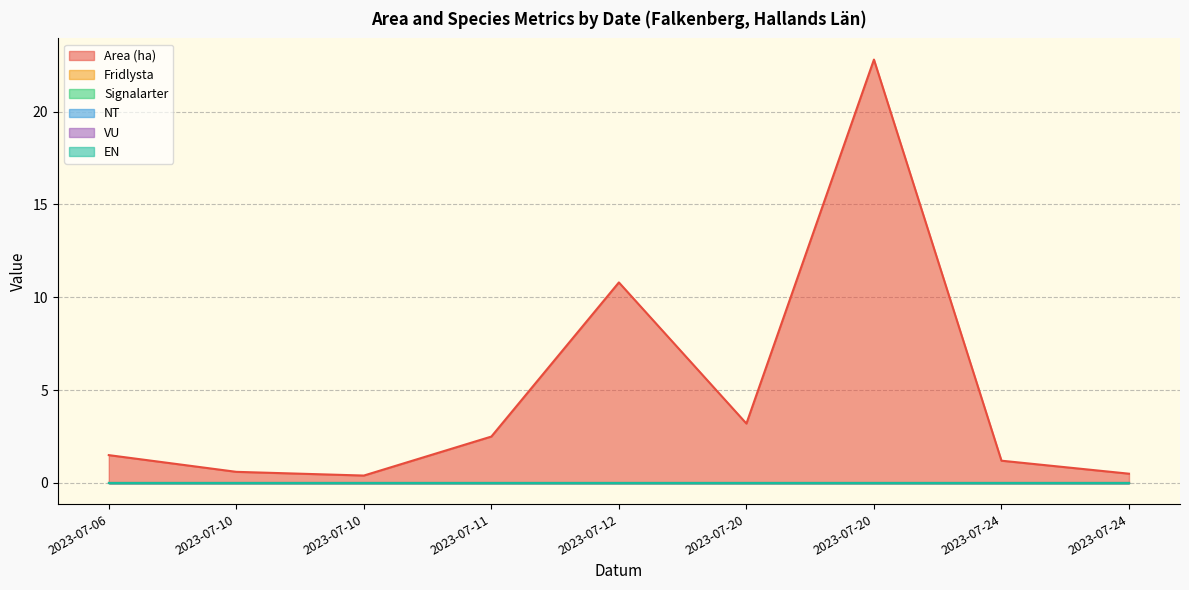

True or false: Fridlysta and VU intersect in this chart.

False